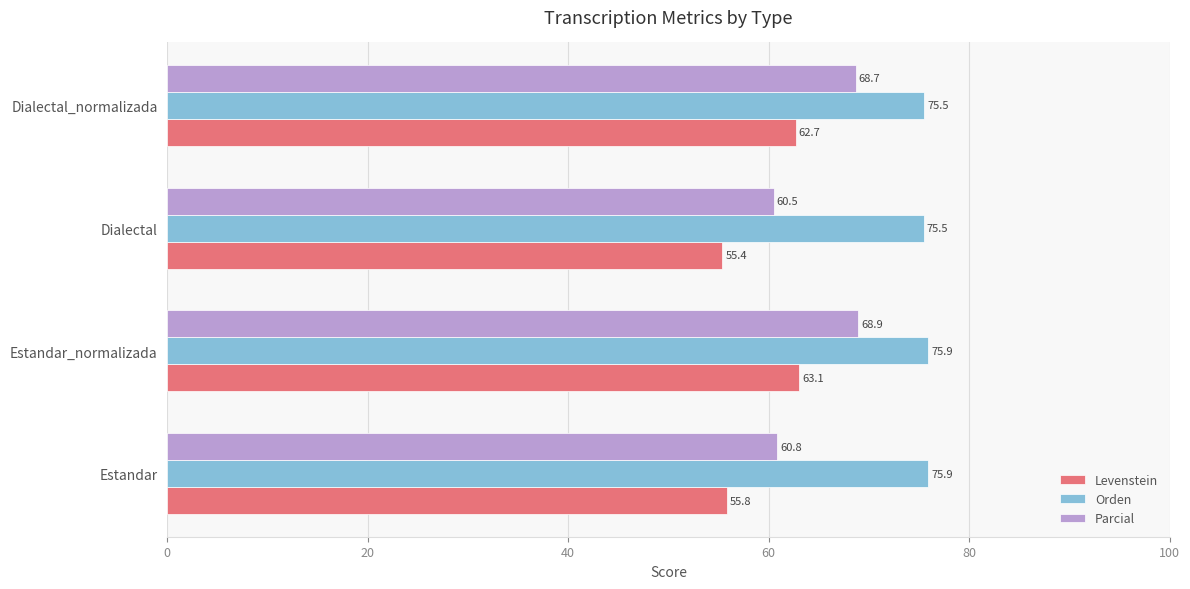

What is the average value of the Levenstein series?

59.2